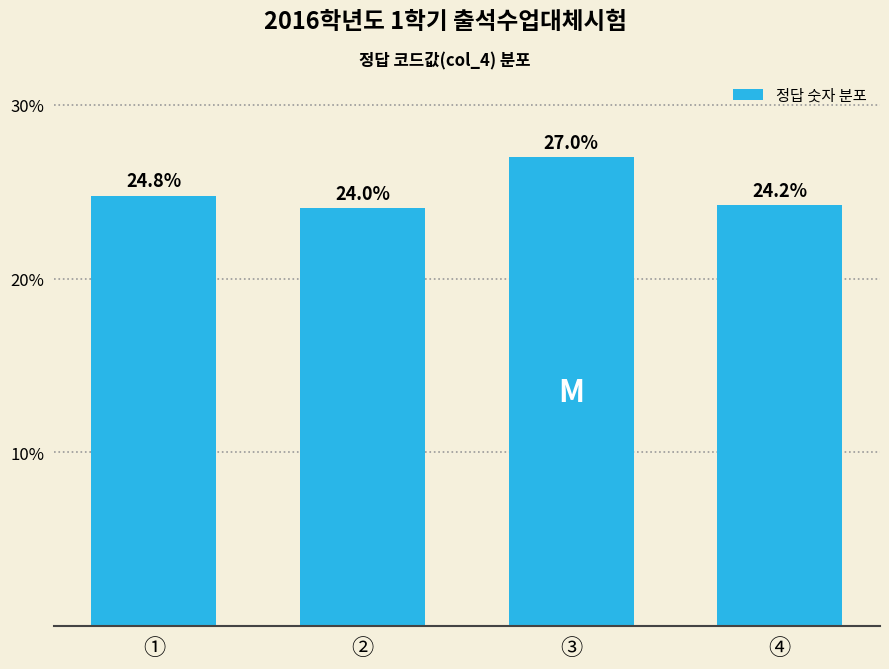

Reading right to left, extract all data points from this chart.

④=24.2	③=27.0	②=24.0	①=24.8